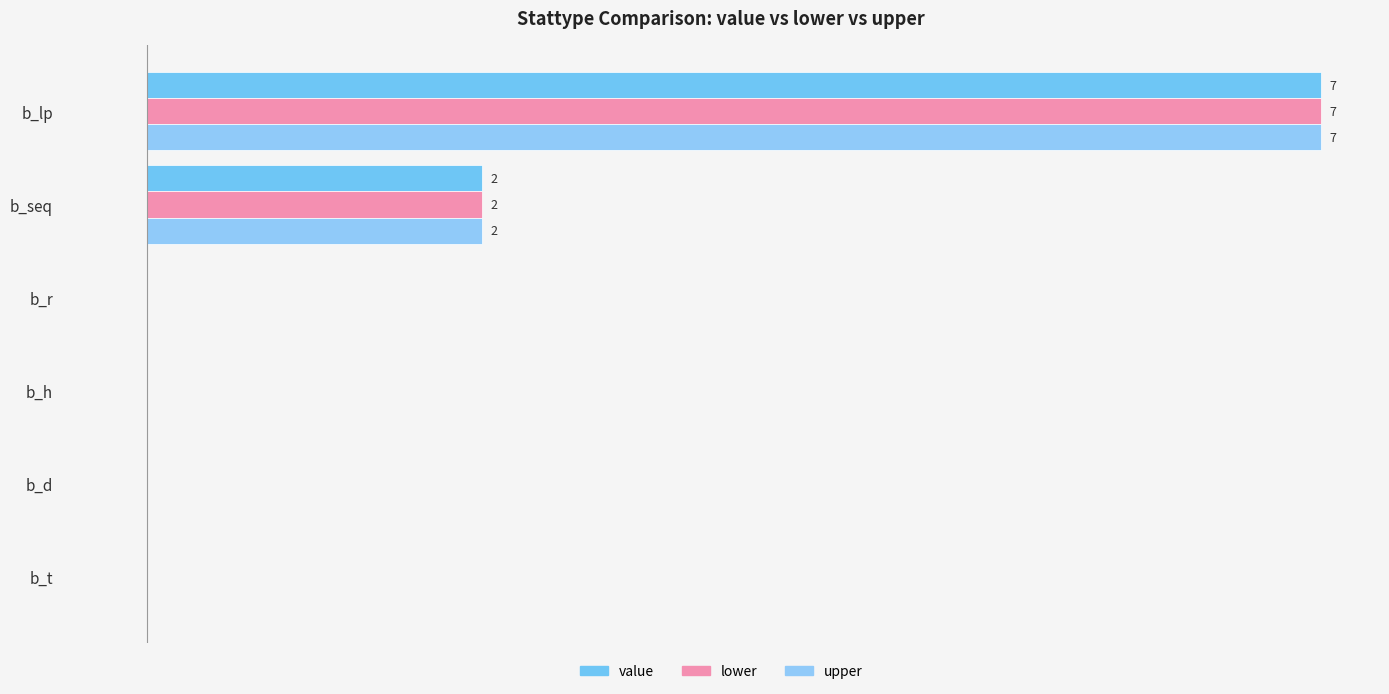

What is the difference between the maximum and minimum values in the value series?

7